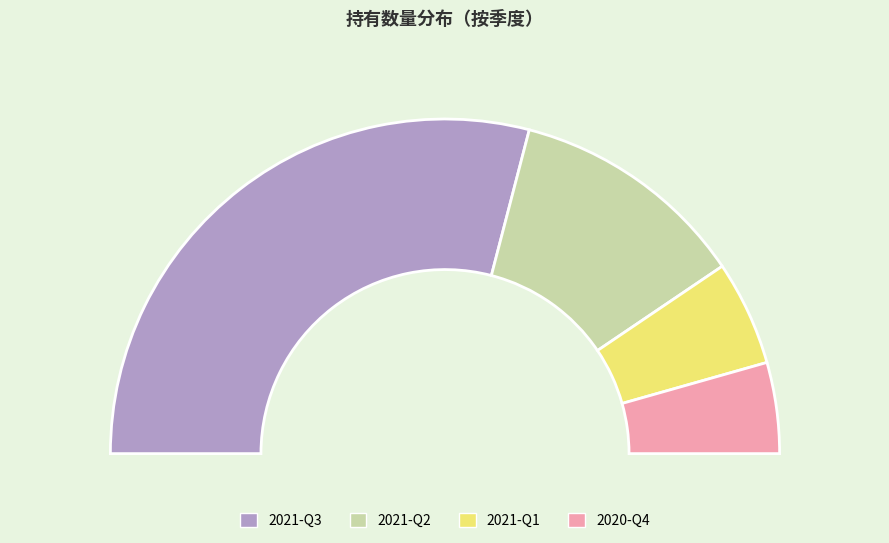

To the nearest percent, what percentage of the pie is 2020-Q4?

9%